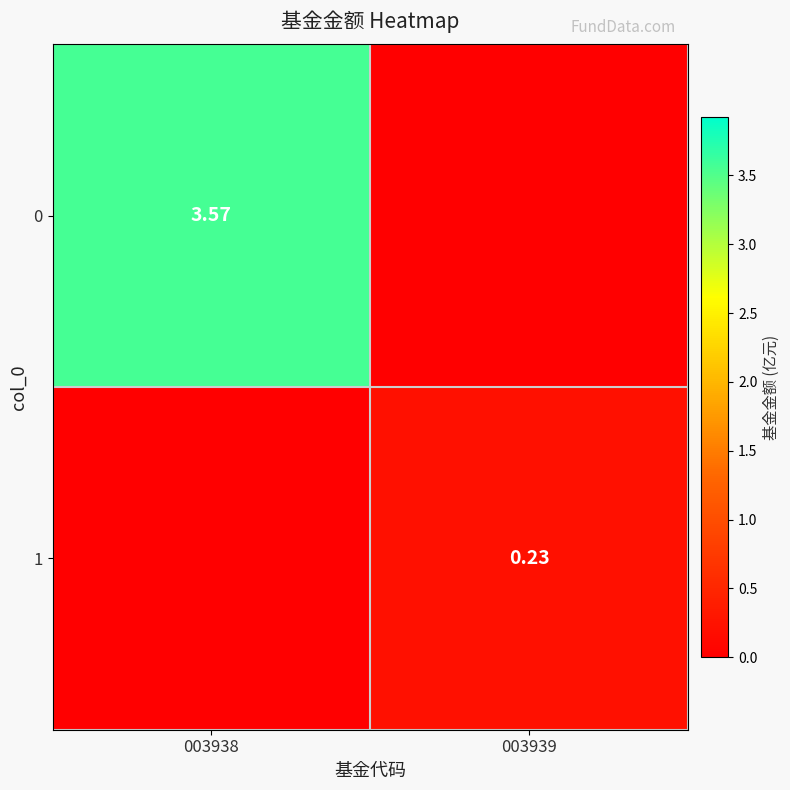

At 003938, list the series in order from smallest to largest.

1, 0